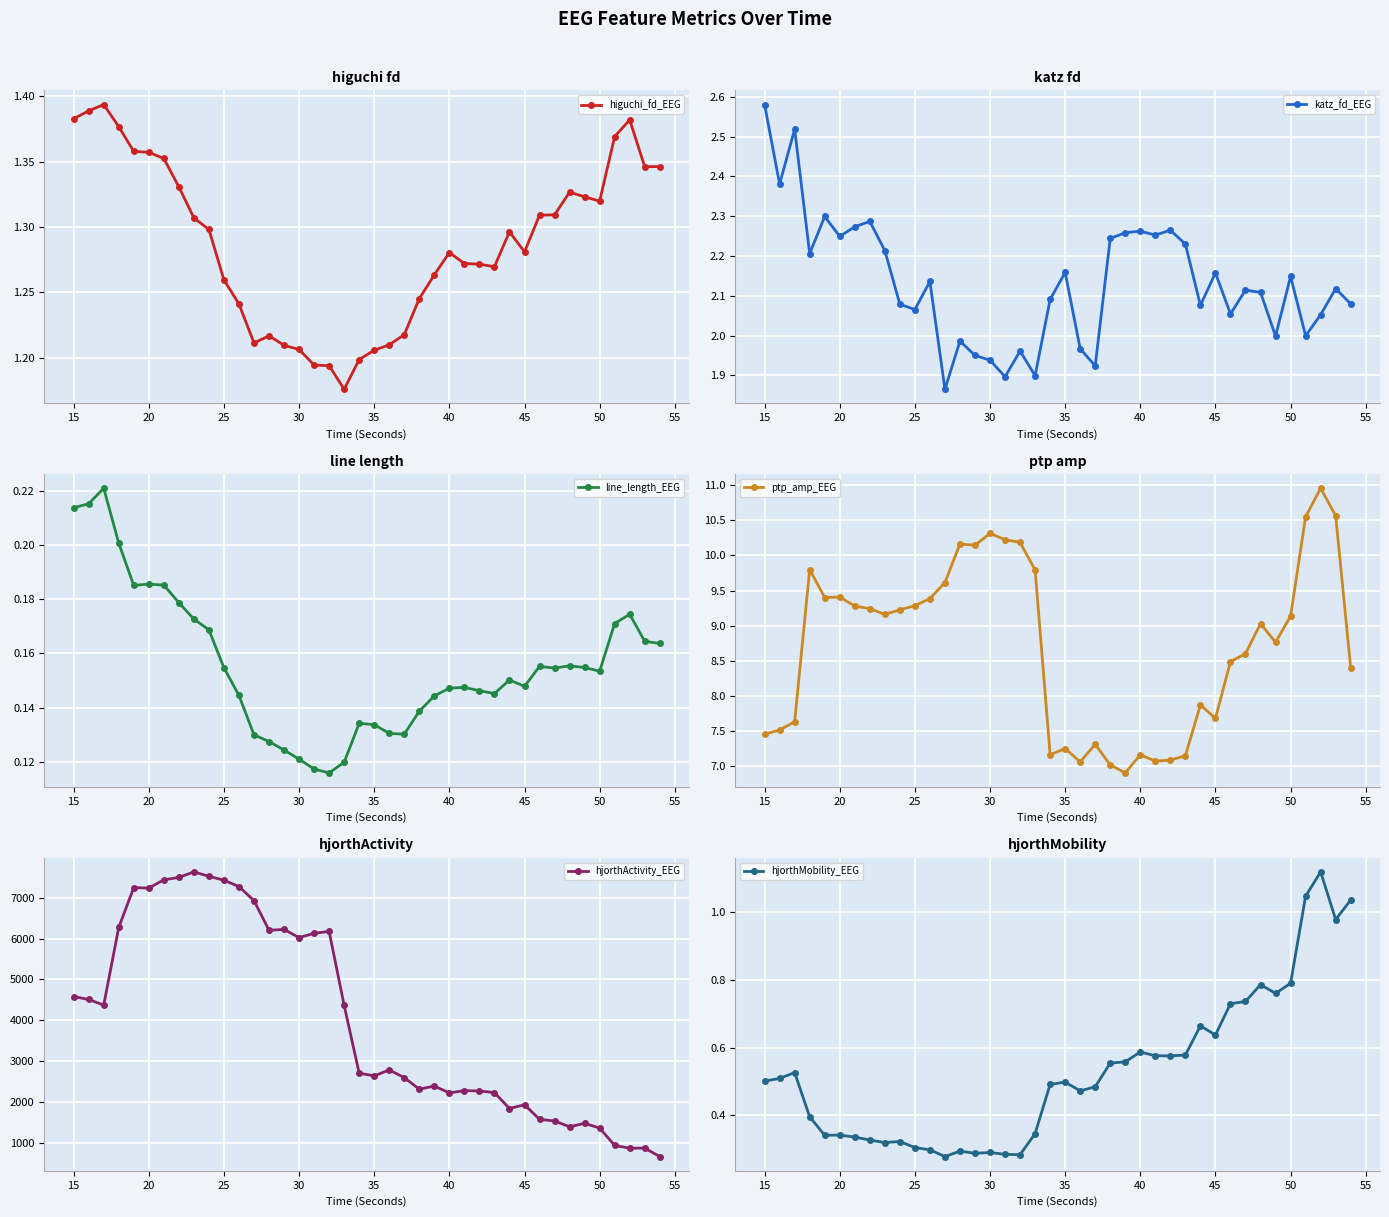

What is the difference between the highest and lowest values at 15?

4507.6